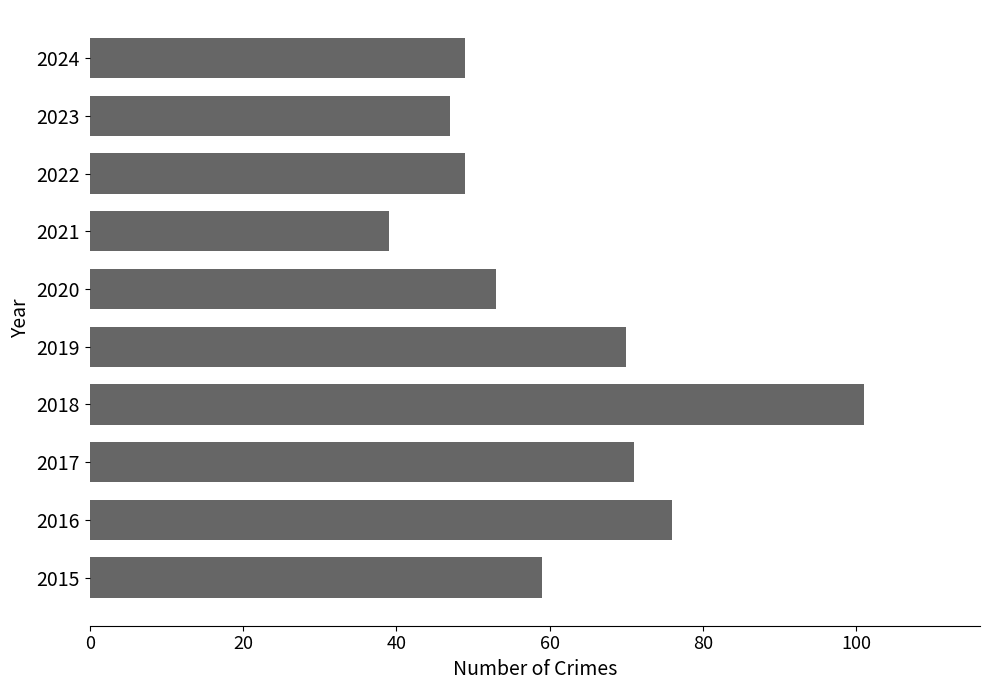

Does the chart contain any negative values?

No